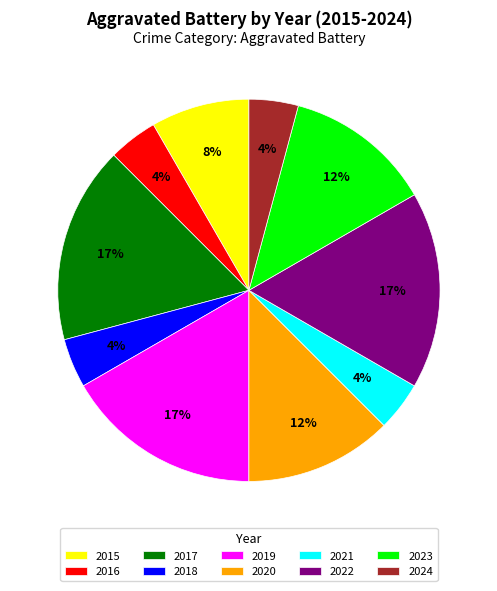

To the nearest percent, what is the average slice percentage?

10%